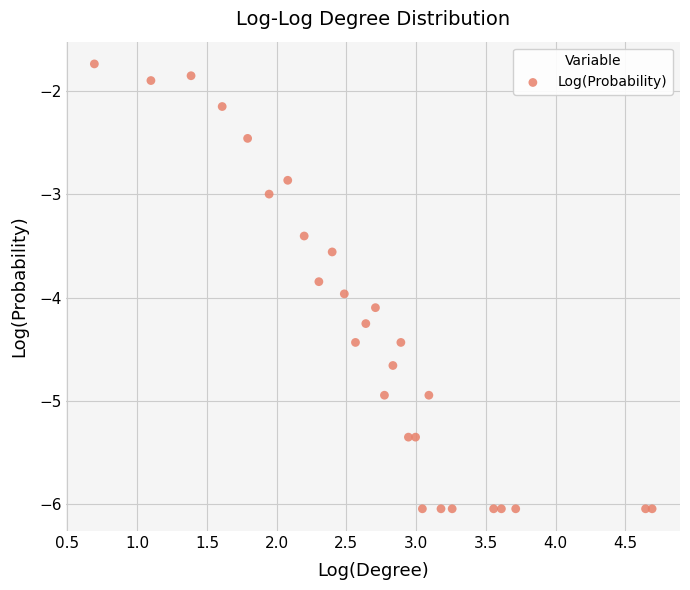

What is the range of X values (max minus min)?

4.0